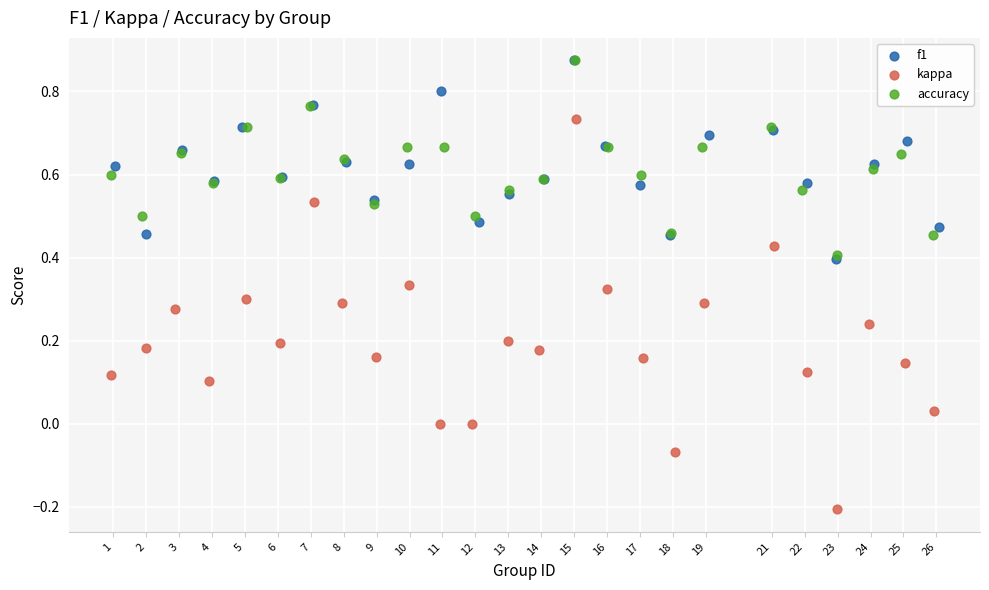

Which series has the widest spread of Y values?

kappa